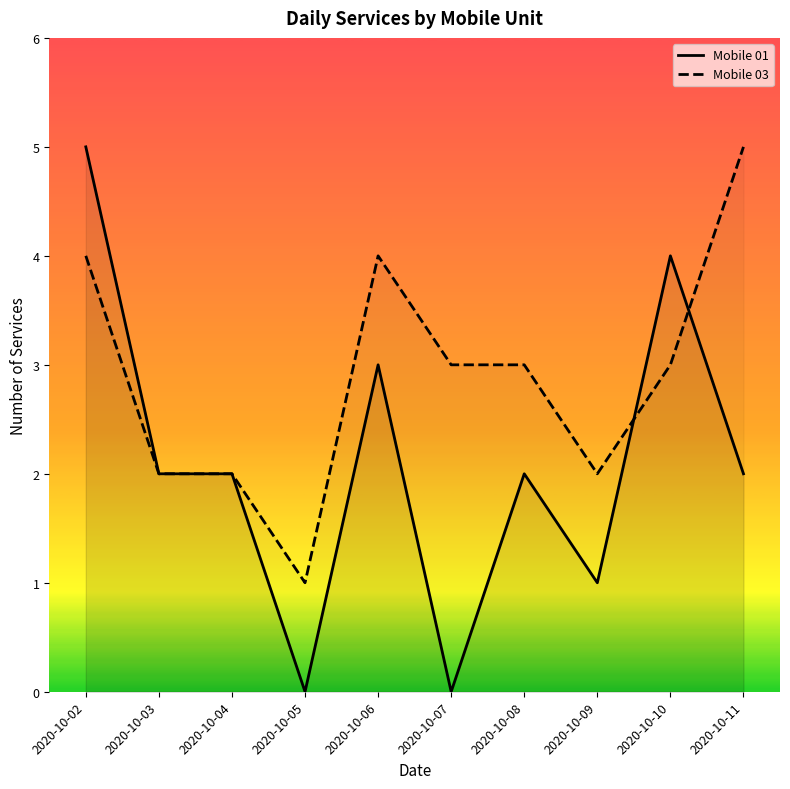

Where is the first local maximum for Mobile 01?

2020-10-06